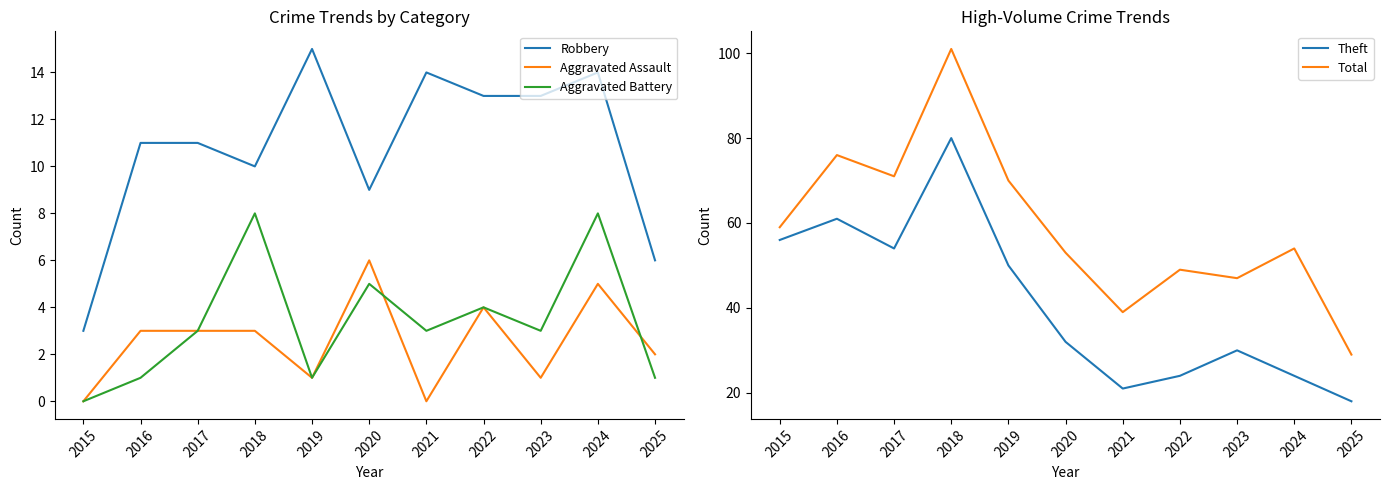

Between 2015 and 2017, which is larger?

2017